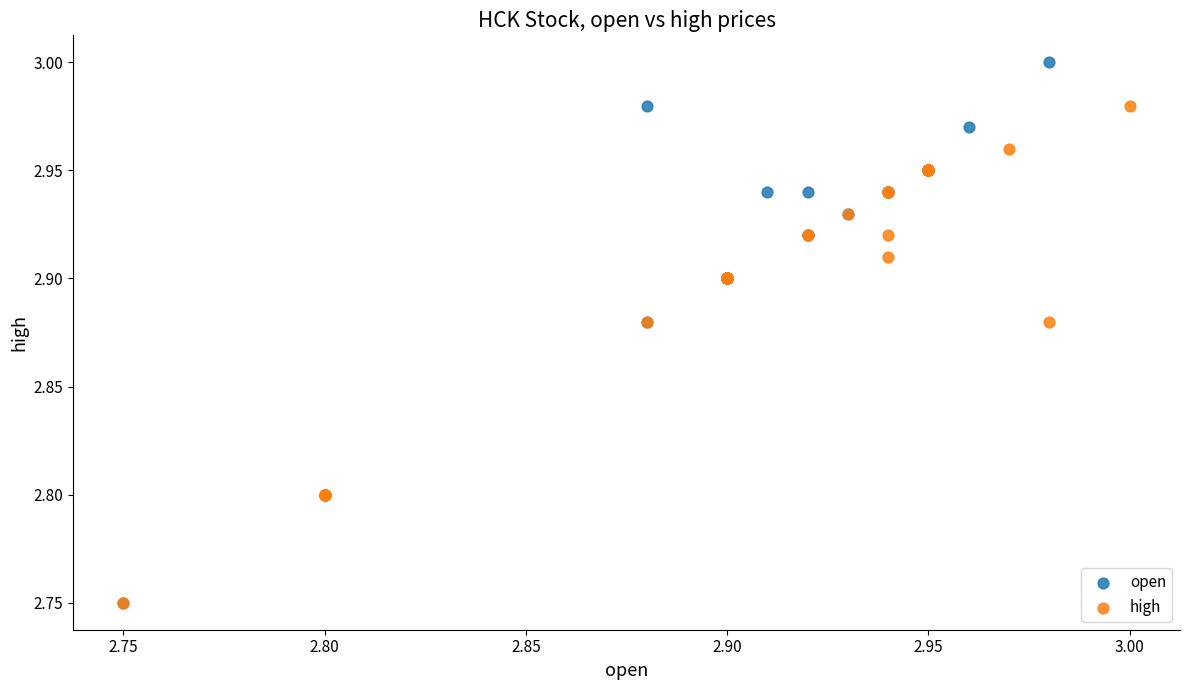

Which series has the largest Y range (max minus min)?

open